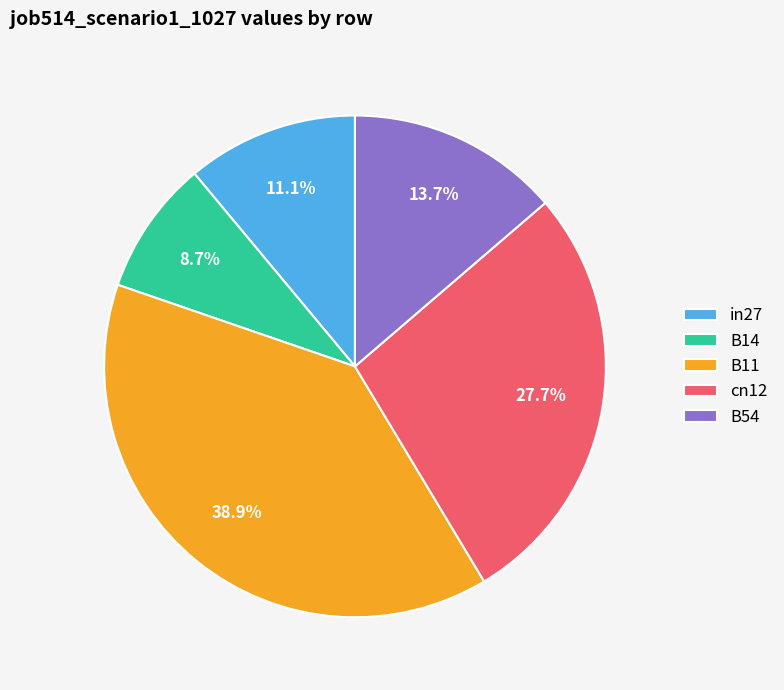

The B54 slice represents 3% of the pie. True or false?

False